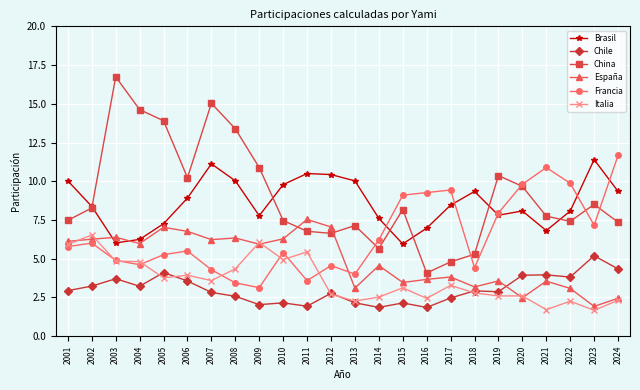

How many data points does each series have?

24